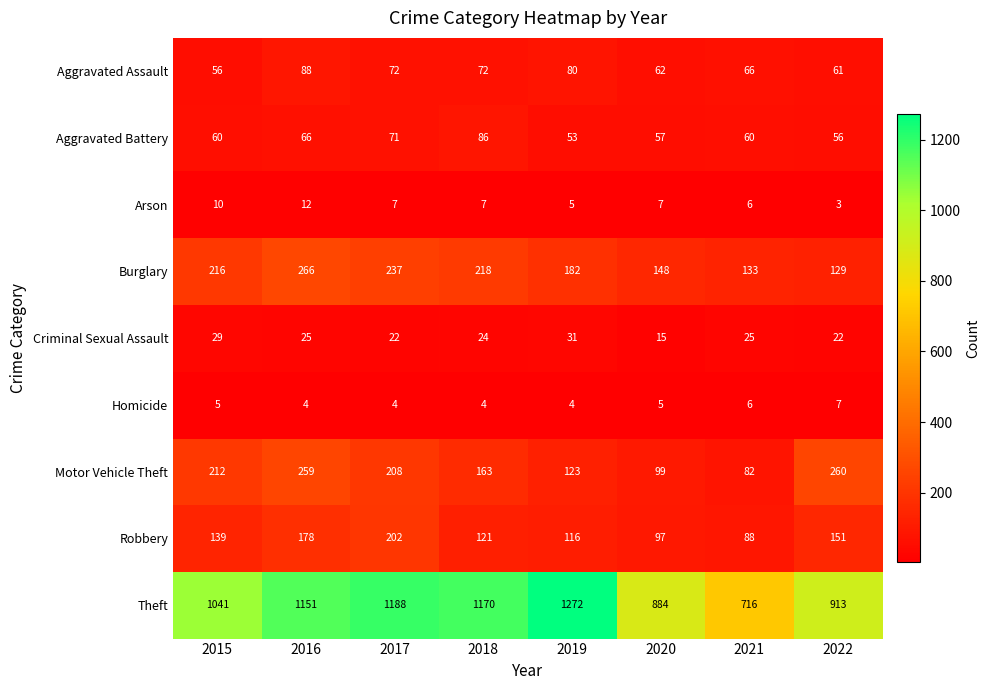

How many data points does each series have?

8